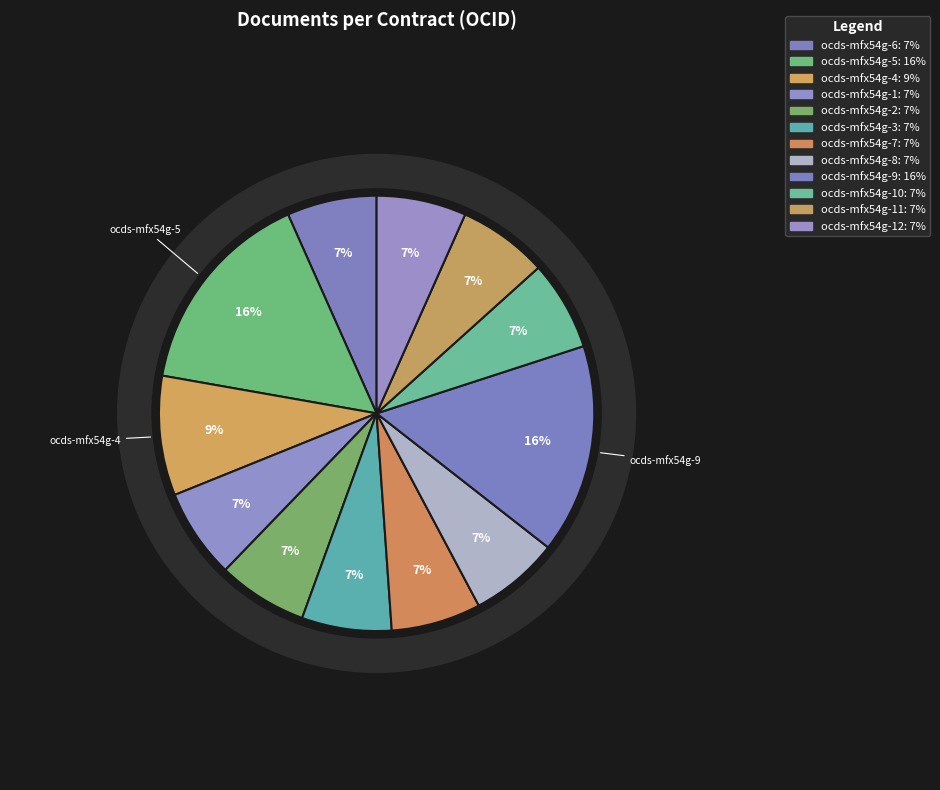

Which slice is the smallest?

ocds-mfx54g-1